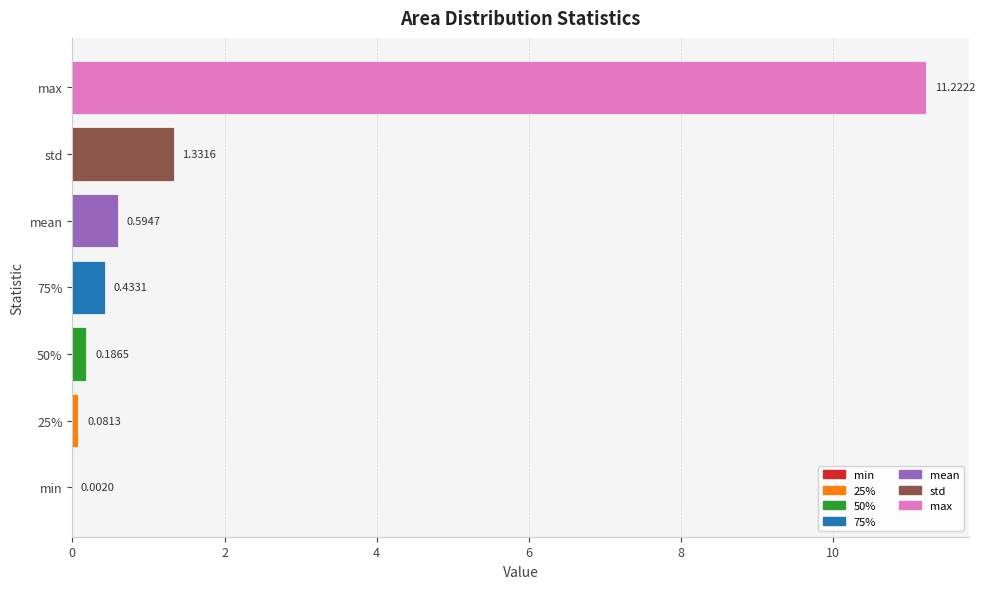

What is the average value?

2.0